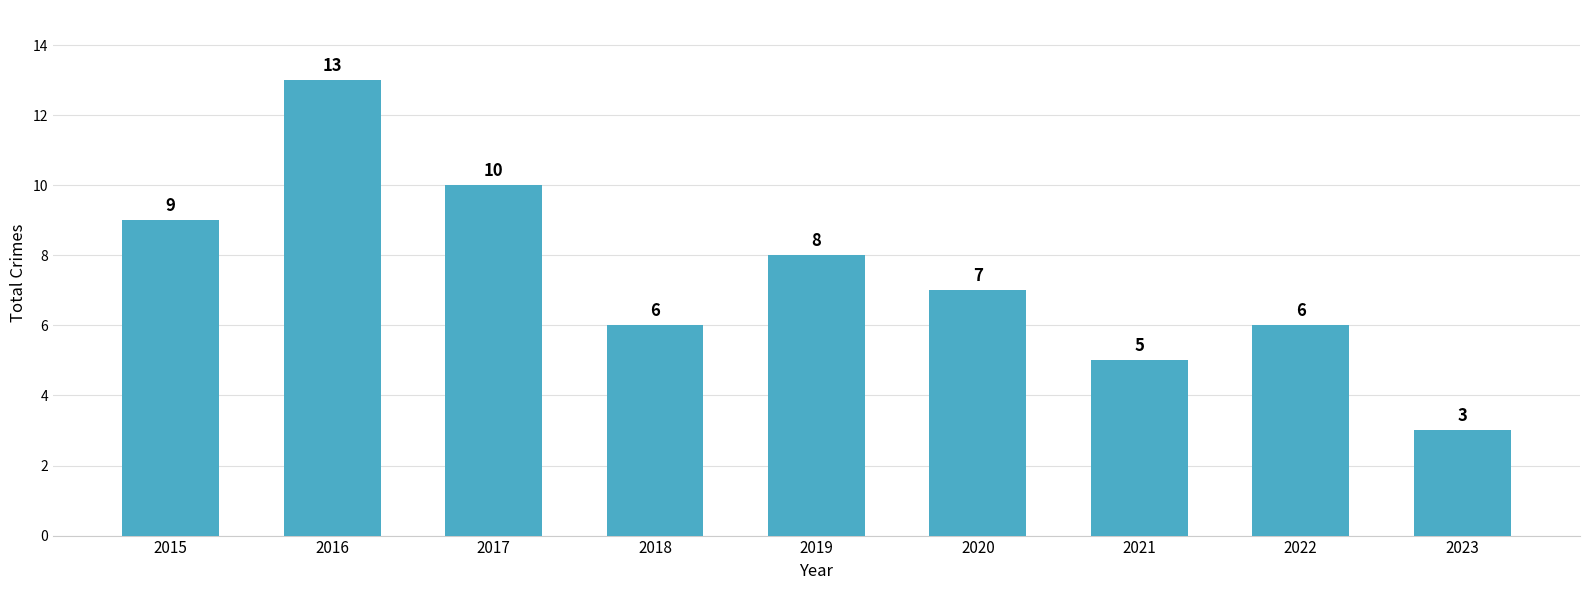

What is the ratio of the value at 2019 to the value at 2020?

1.1